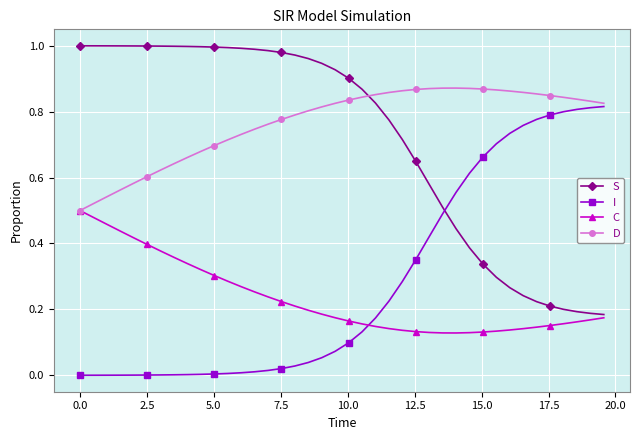

Does the chart display data point markers on the line(s)?

Yes